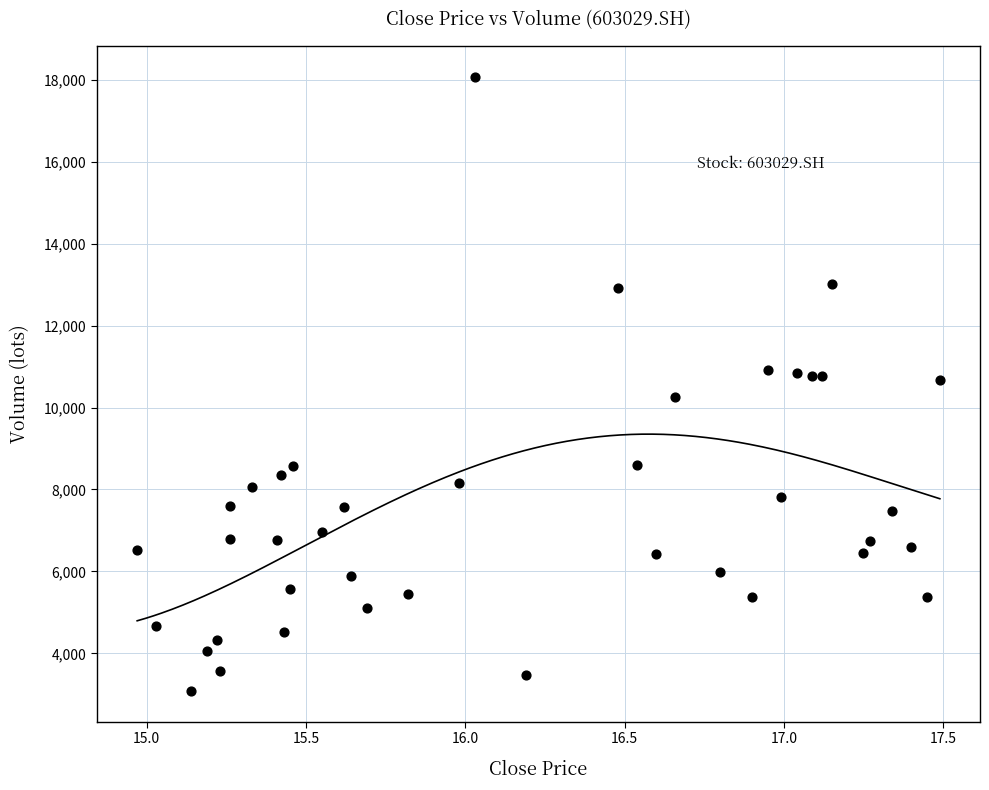

What is the range of Y values (max minus min)?

14993.0